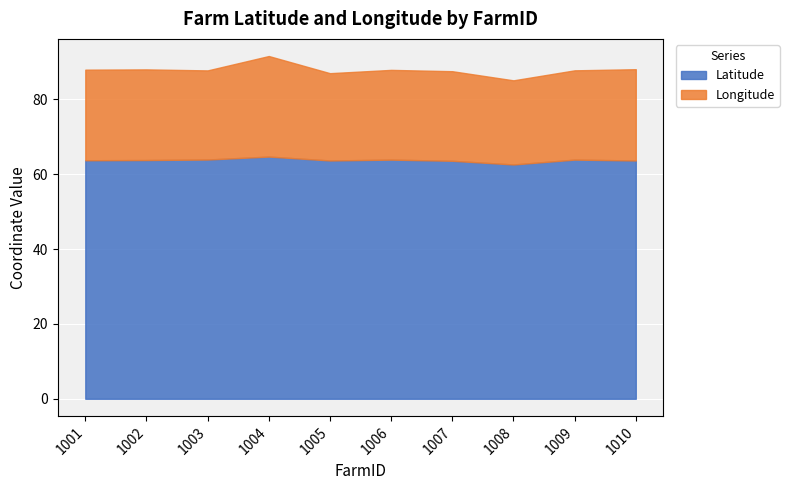

What is the minimum value shown in the chart?

22.5